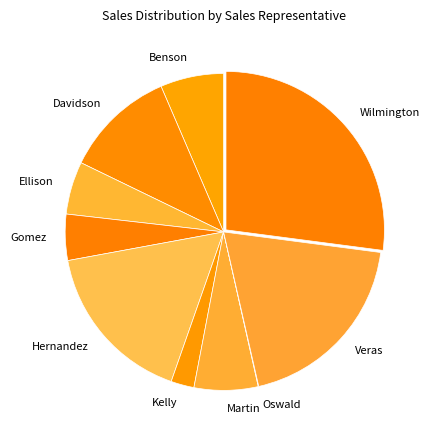

Between Gomez and Hernandez, which is larger?

Hernandez